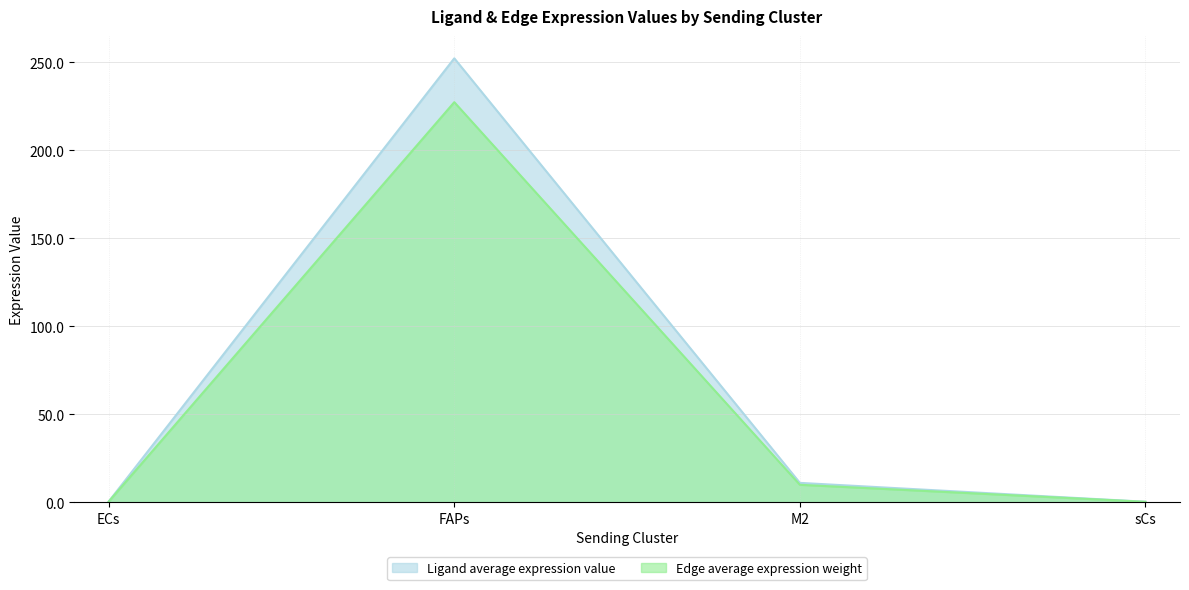

At which category does Edge average expression weight reach its first local peak?

FAPs